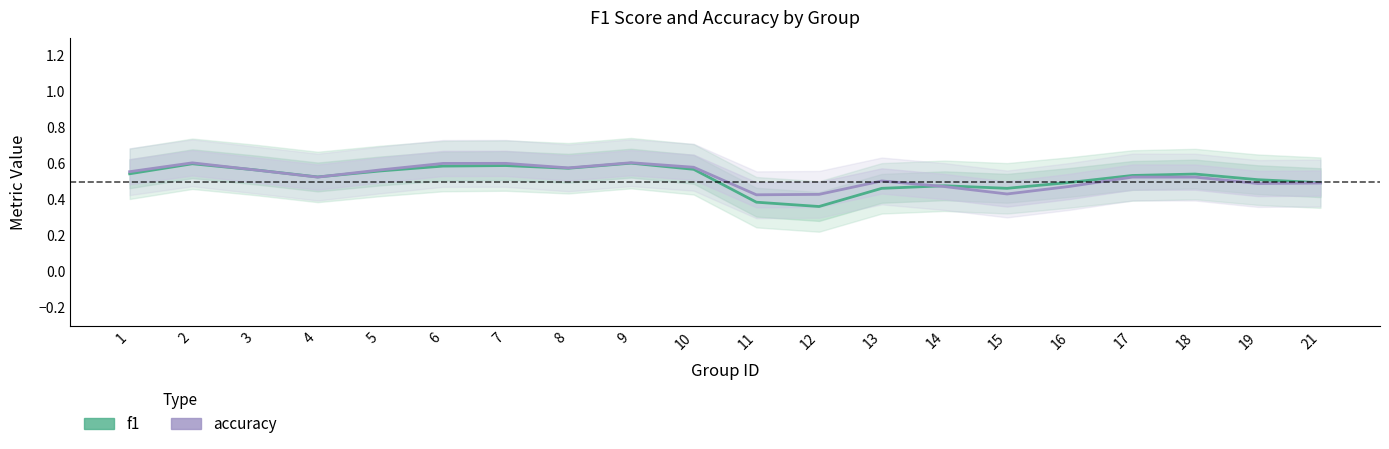

How many times do f1 and accuracy cross each other?

3